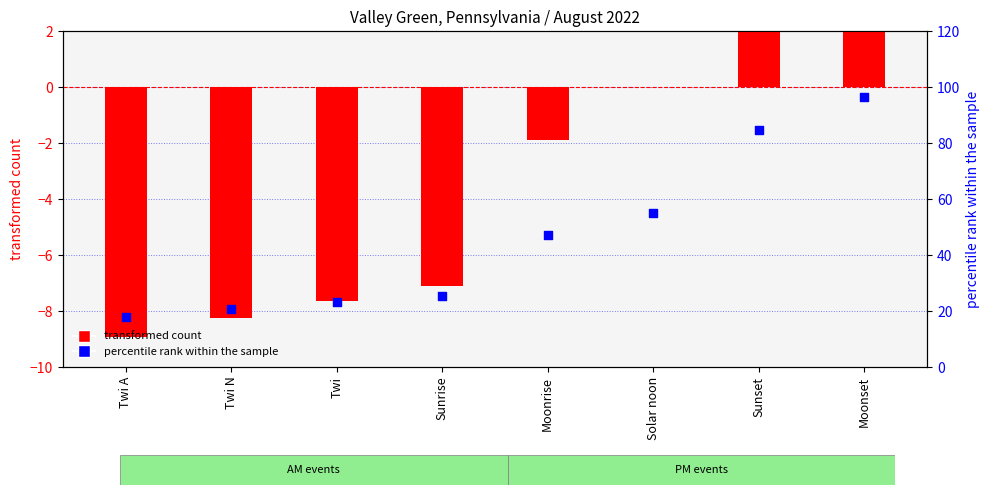

Which series reaches the minimum Y coordinate?

transformed count